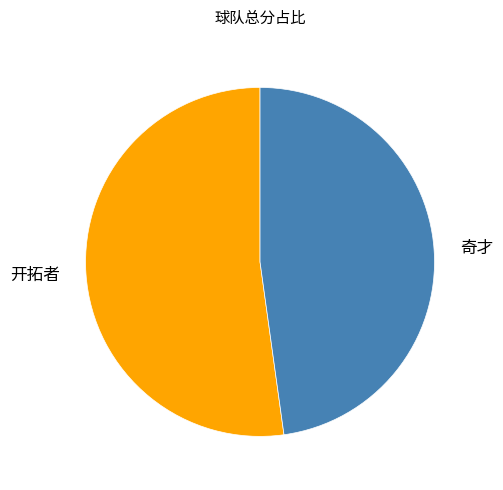

Is it true that 奇才 is 48% of the pie?

True